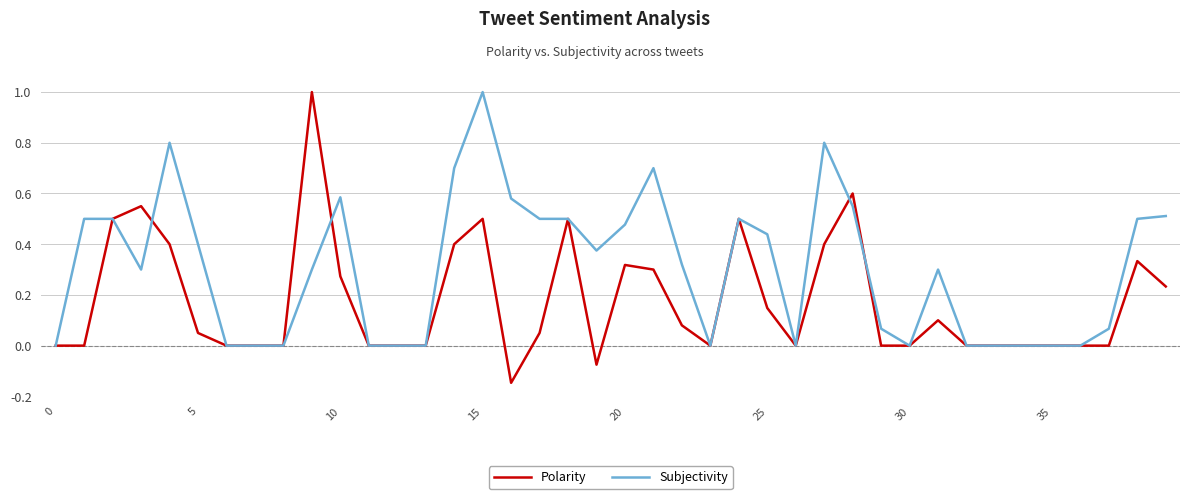

List the series in order of their overall mean, lowest first.

Polarity, Subjectivity